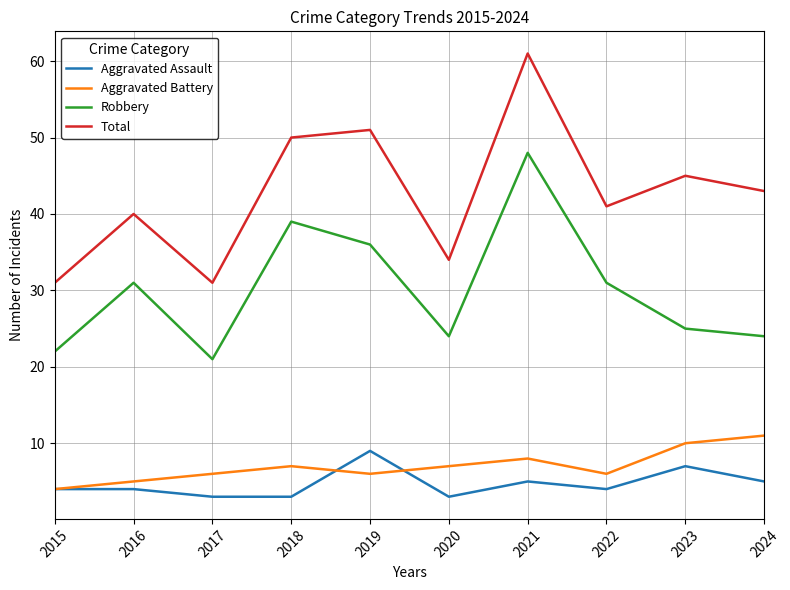

What is the difference between the second highest and minimum values in the Aggravated Assault series?

4